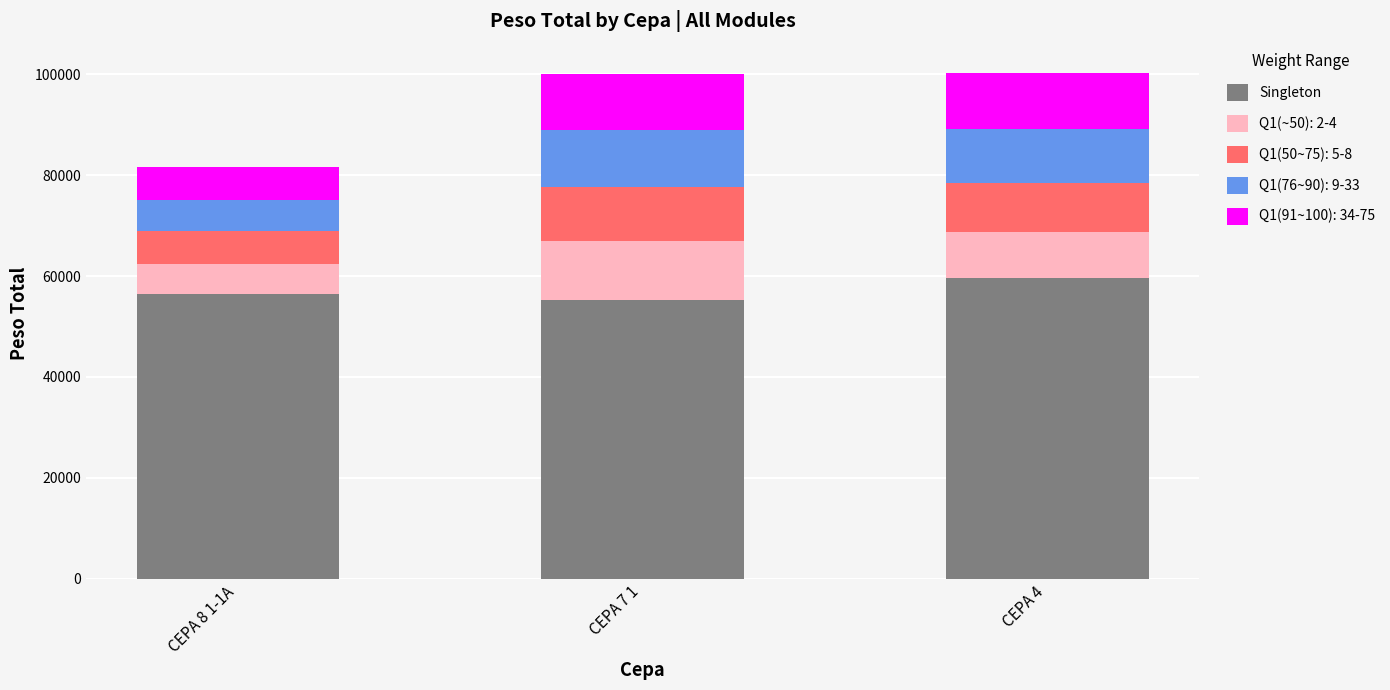

What is the minimum value for Singleton?

55192